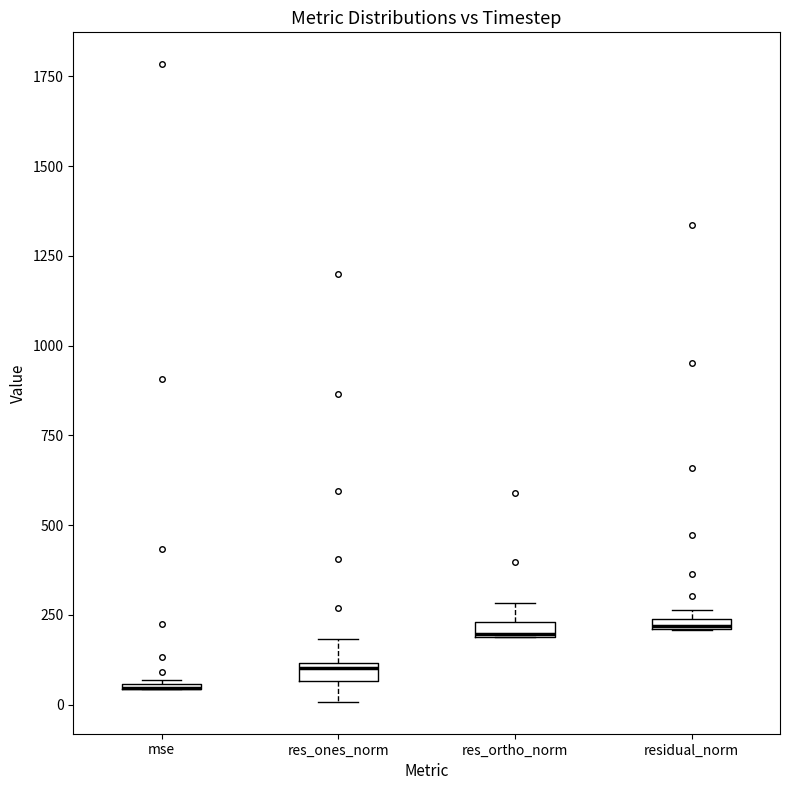

Where is the upper edge of the box for residual_norm on the y-axis? The values are not printed on the chart, so give them approximately, as read against the axis.

250